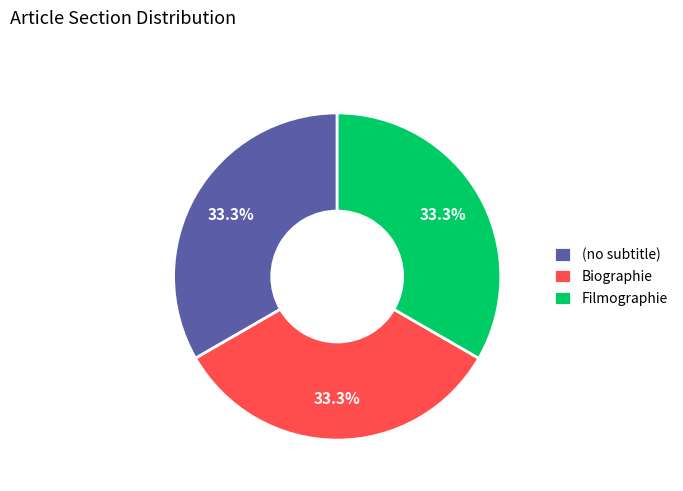

What is the ratio of the value at Filmographie to the value at (no subtitle)?

1.0